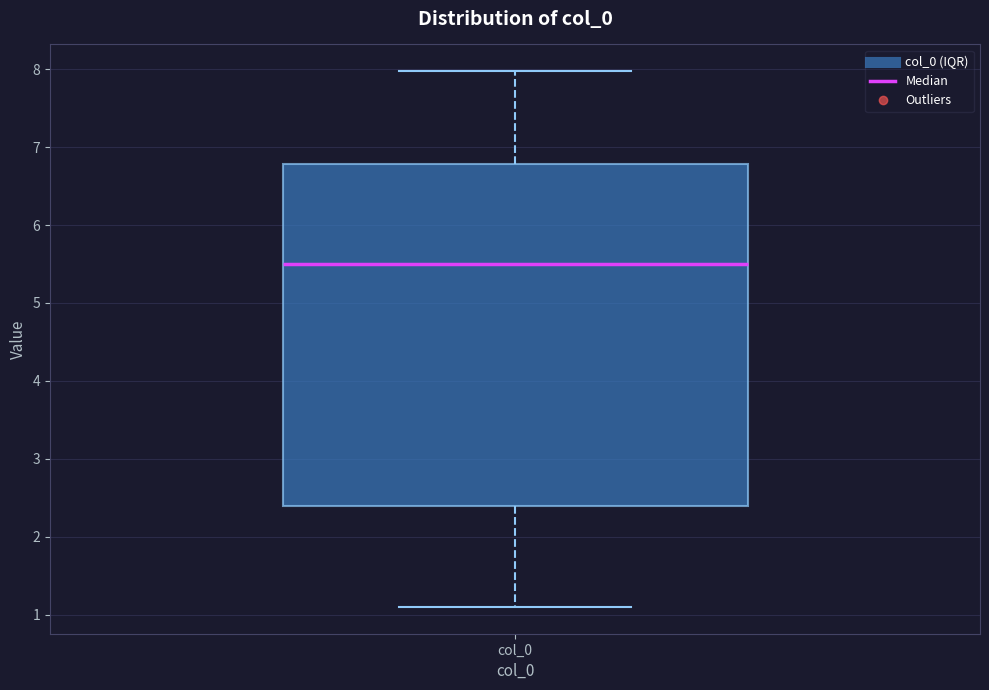

Transcribe this box plot: give where the median line is, the range the box spans, and where the two whiskers end, as read against the y-axis. The values are not printed on the chart, so give them approximately, as read against the axis.

median 5.5, box 2.4 to 6.8, whiskers 1.1 to 8.0